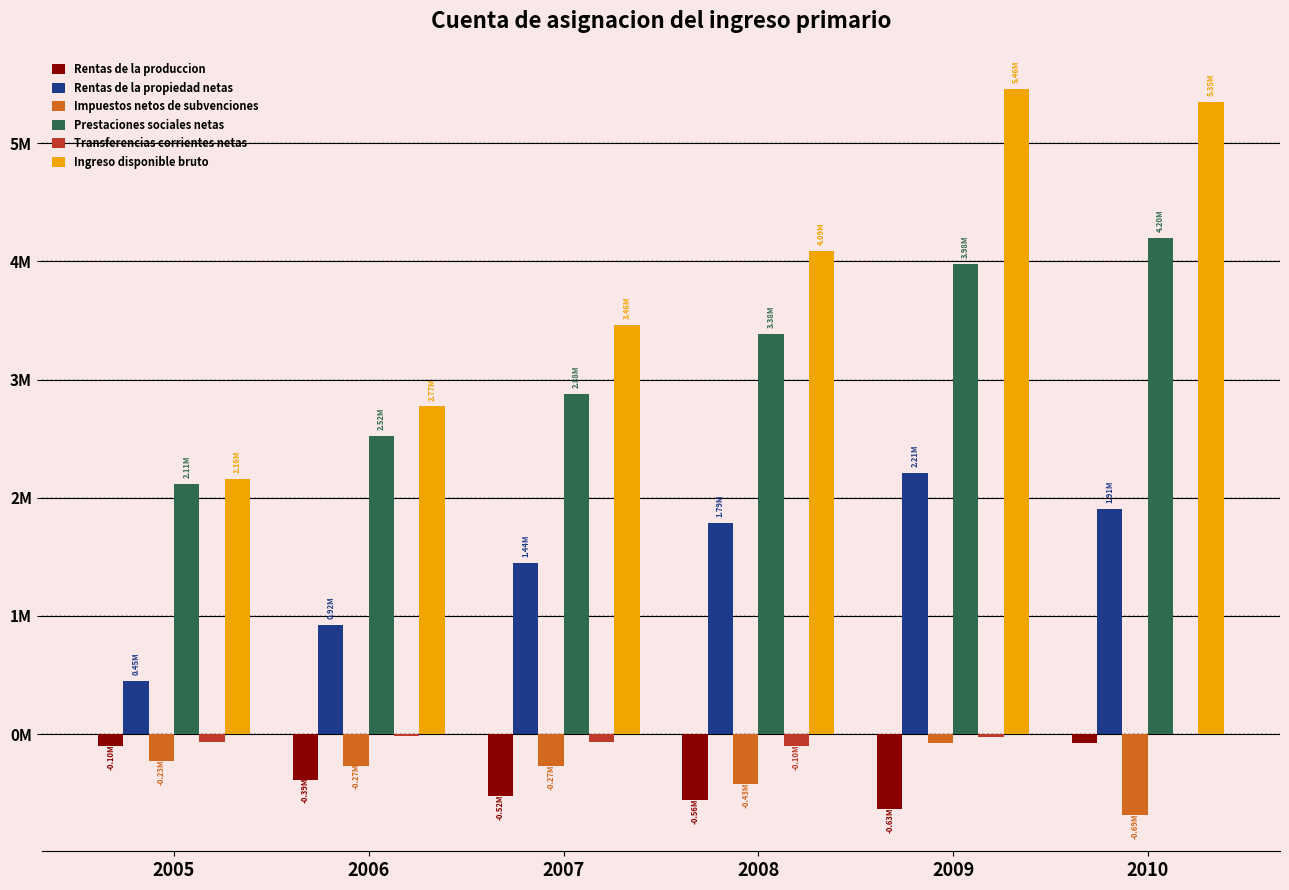

What is the approximate value of Ingreso disponible bruto at 2005, to the nearest 50?

2161250